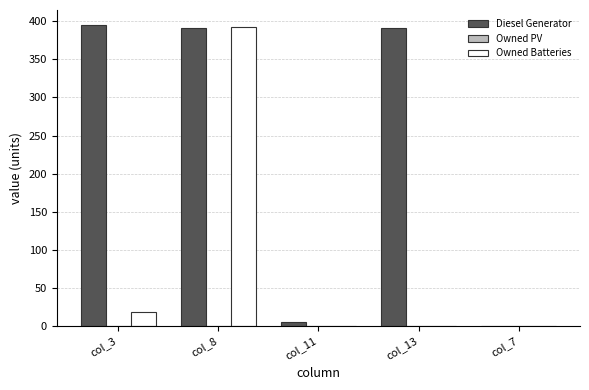

At which label is Owned Batteries closest to 196?

col_3